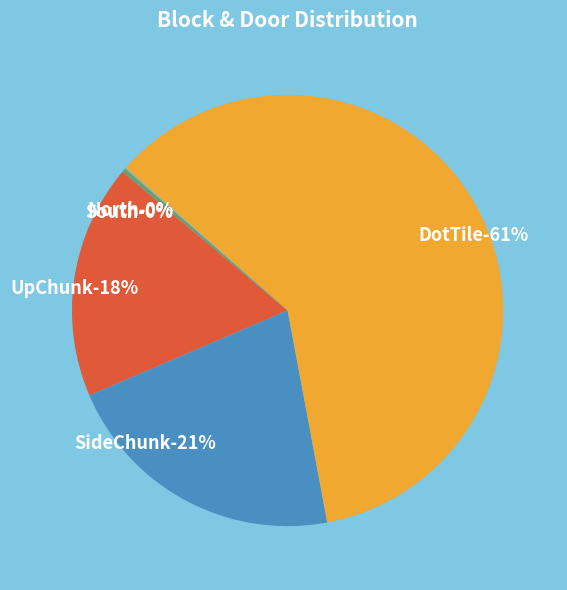

Rank the categories by value from lowest to highest.

East, West, North, South, UpChunk, SideChunk, DotTile